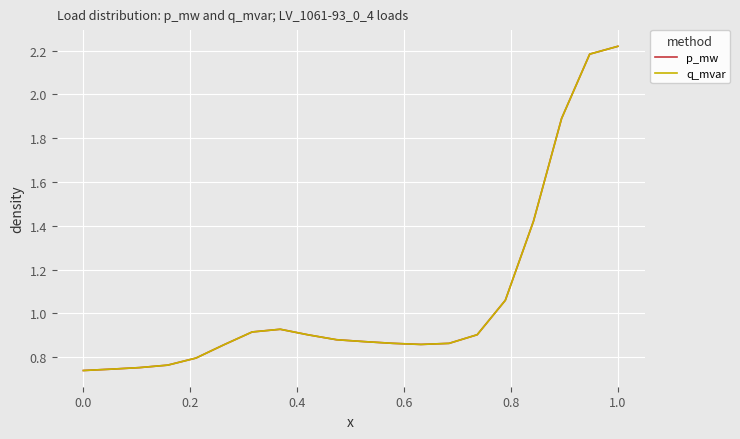

True or false: q_mvar and p_mw cross at least once.

True